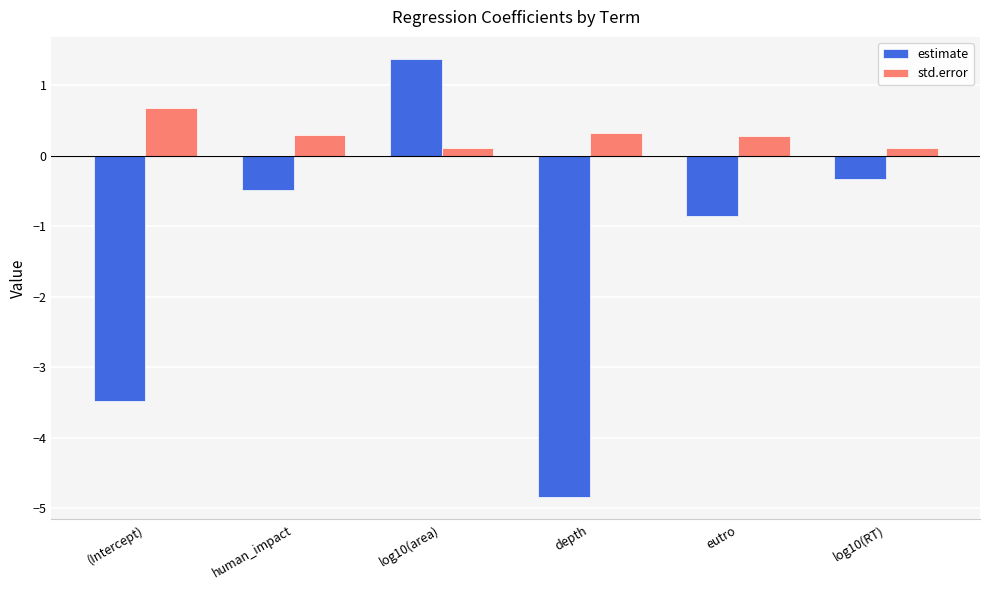

Does the chart contain stacked bars?

No